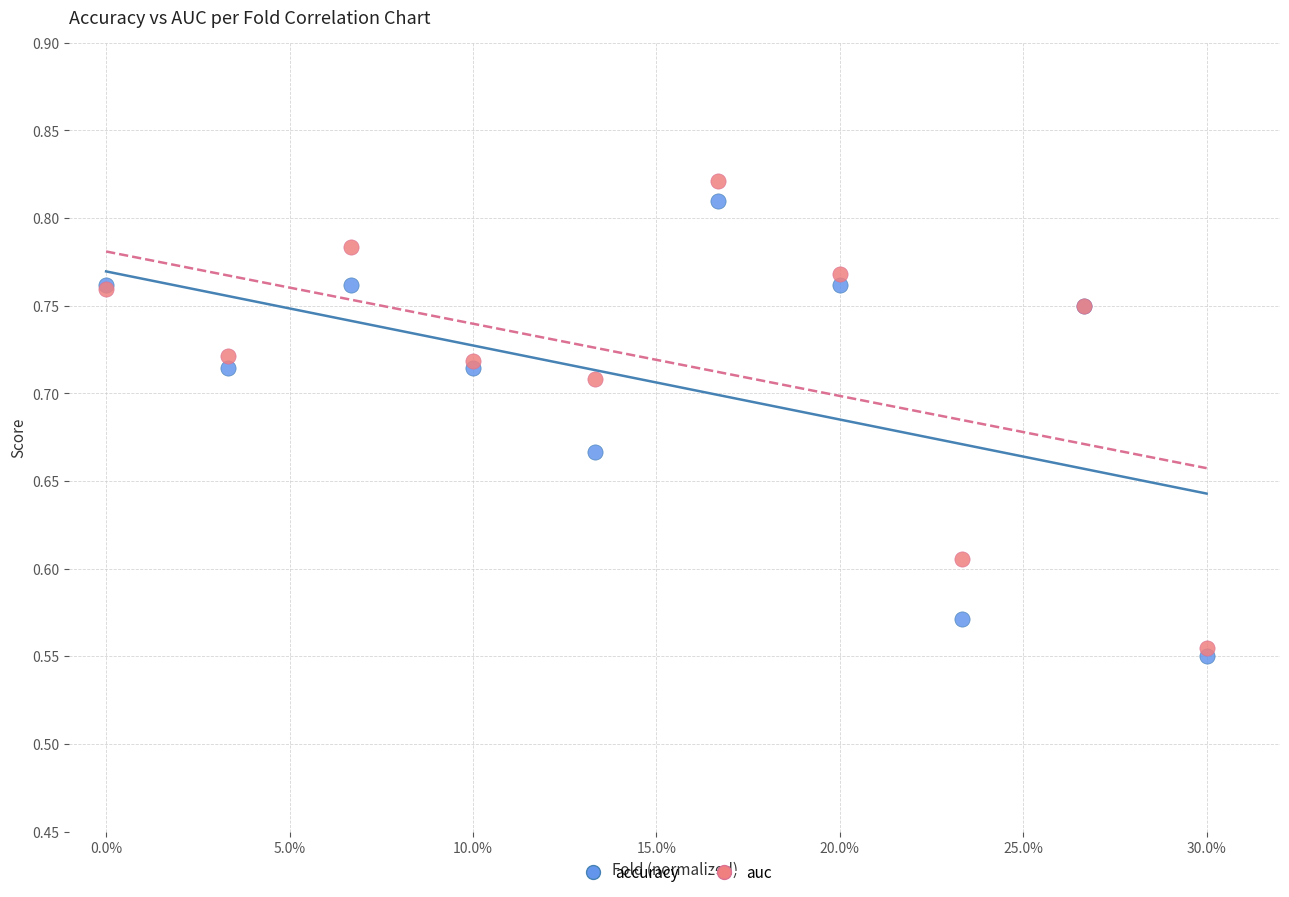

Which series has the widest spread of Y values?

auc